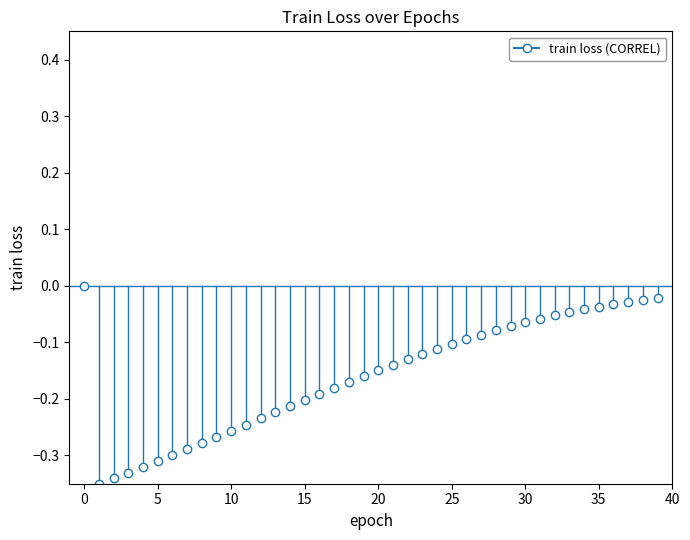

What is the difference between the second highest and second lowest values?

0.3